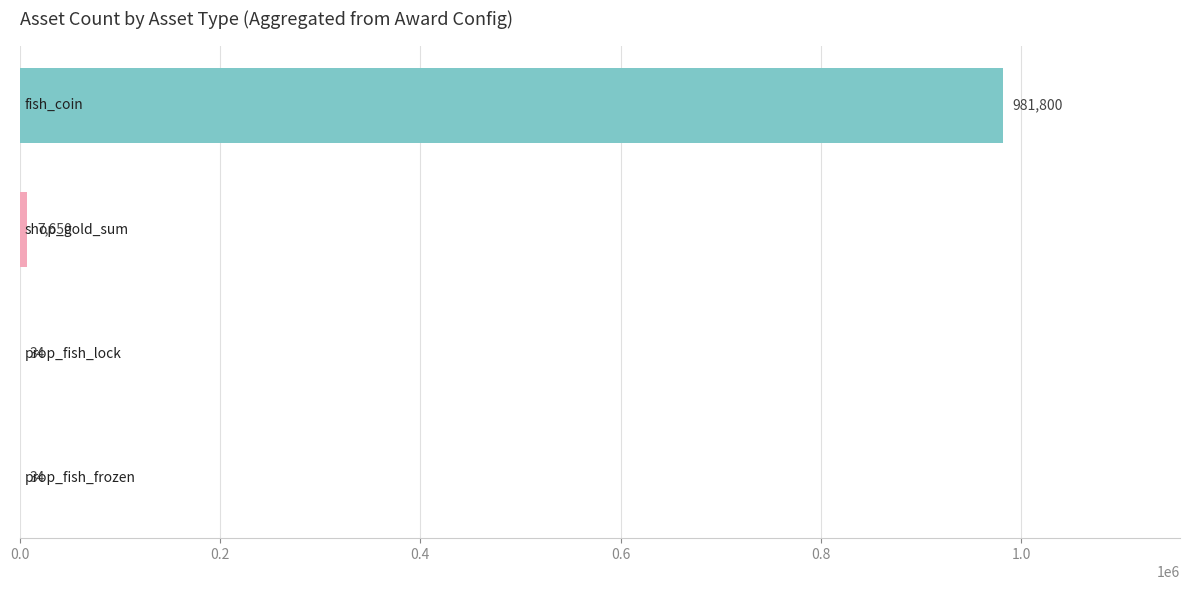

Are the bars horizontal?

Yes